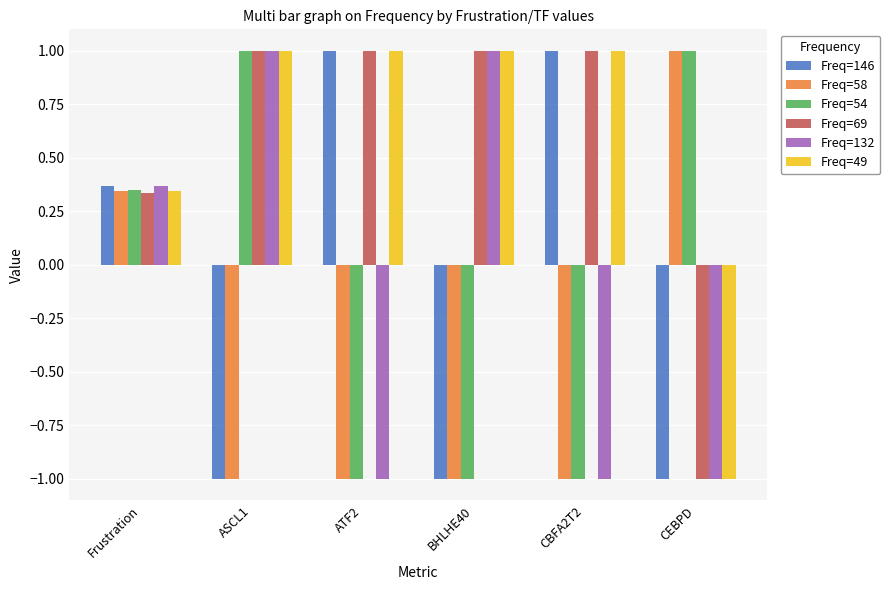

True or false: Freq=49 has a value of -1.7 at CEBPD.

False